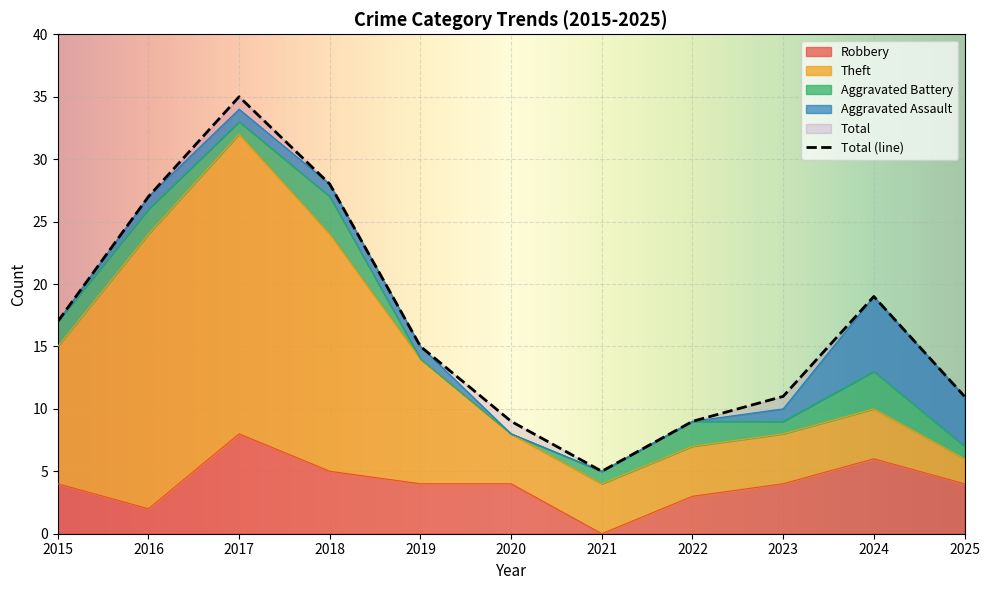

At which category is the sum across all series the highest?

2017